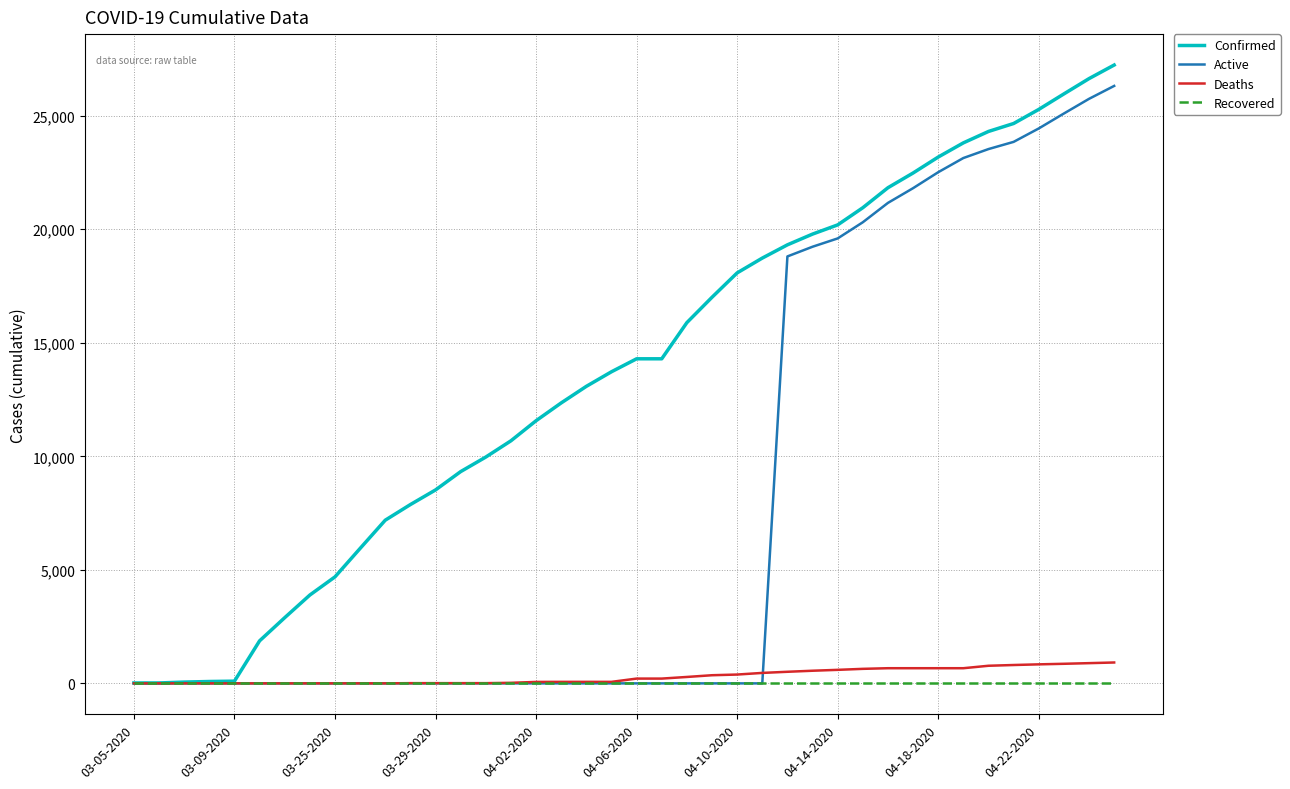

What is the maximum value shown in the chart?

27231